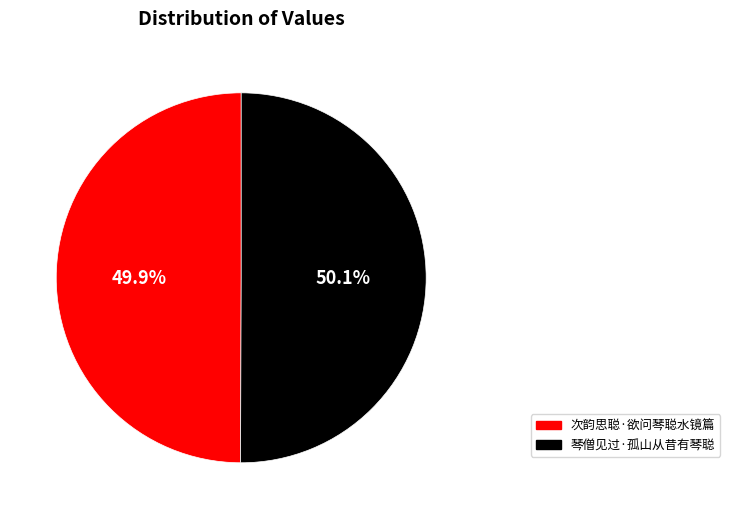

The 琴僧见过·孤山从昔有琴聪 slice represents 58% of the pie. True or false?

False